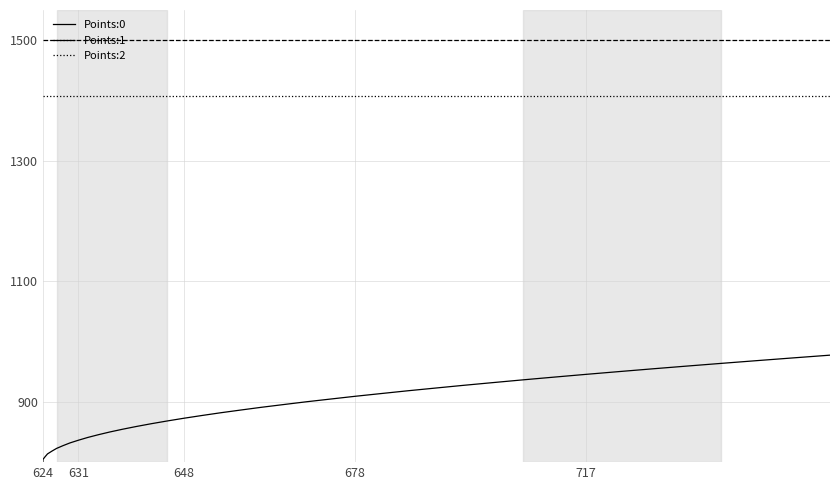

Which series has the largest range (max minus min)?

Points:0